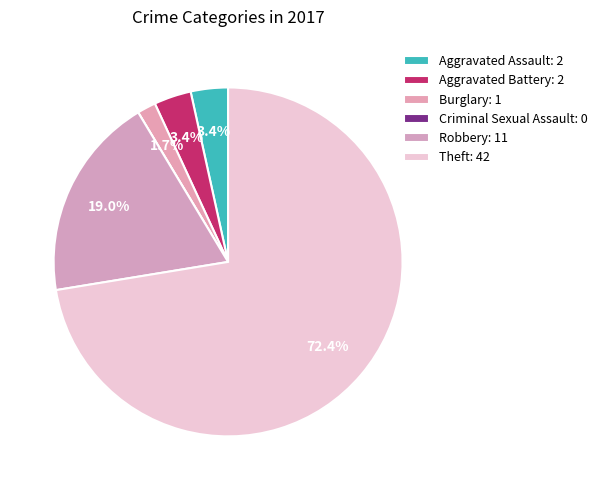

To the nearest percent, what percentage of the pie is Theft?

72%